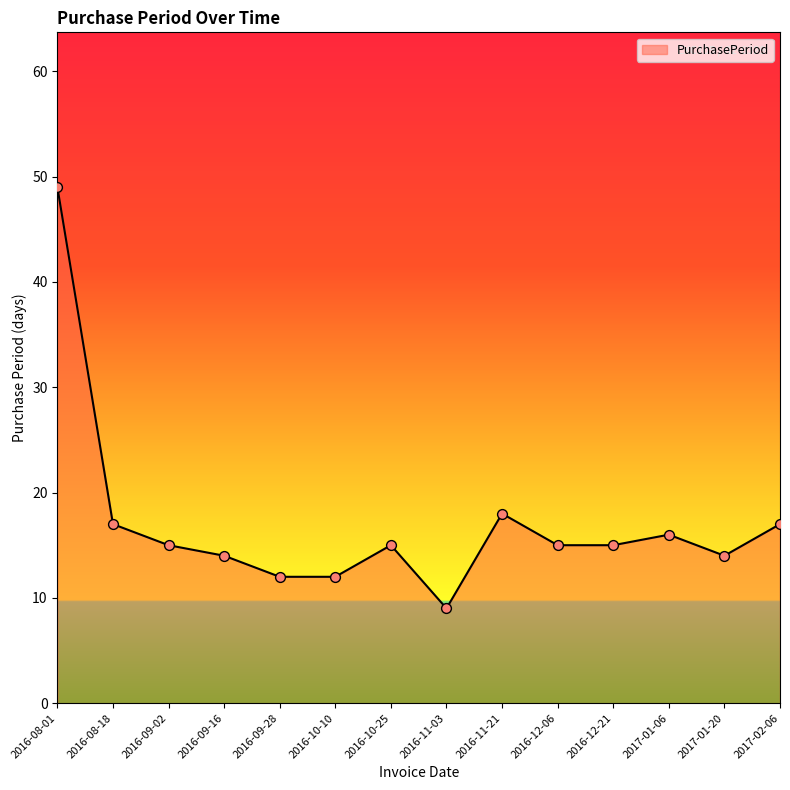

Approximately how many times larger is the value at 2016-10-10 compared to 2016-09-02?

0.8